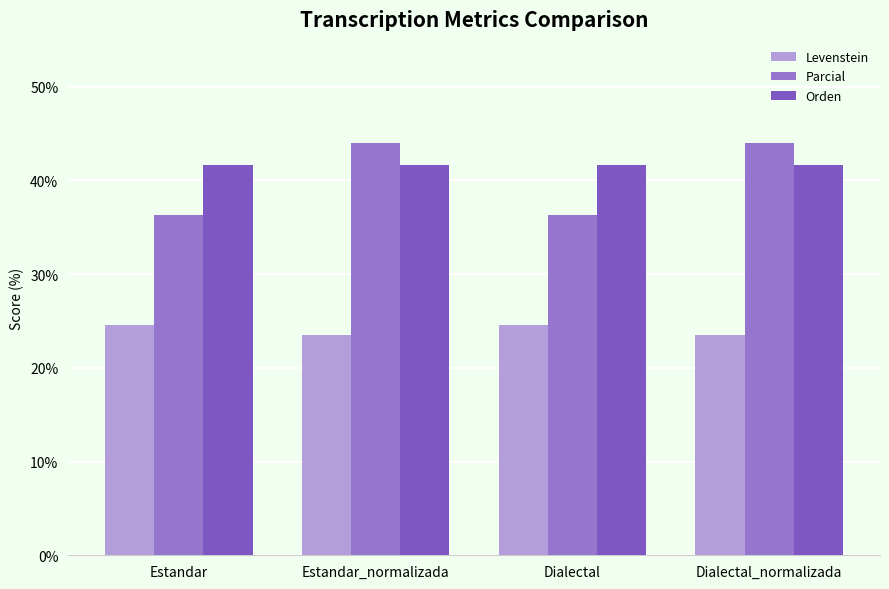

Are the bars grouped side by side (vs. stacked)?

Yes